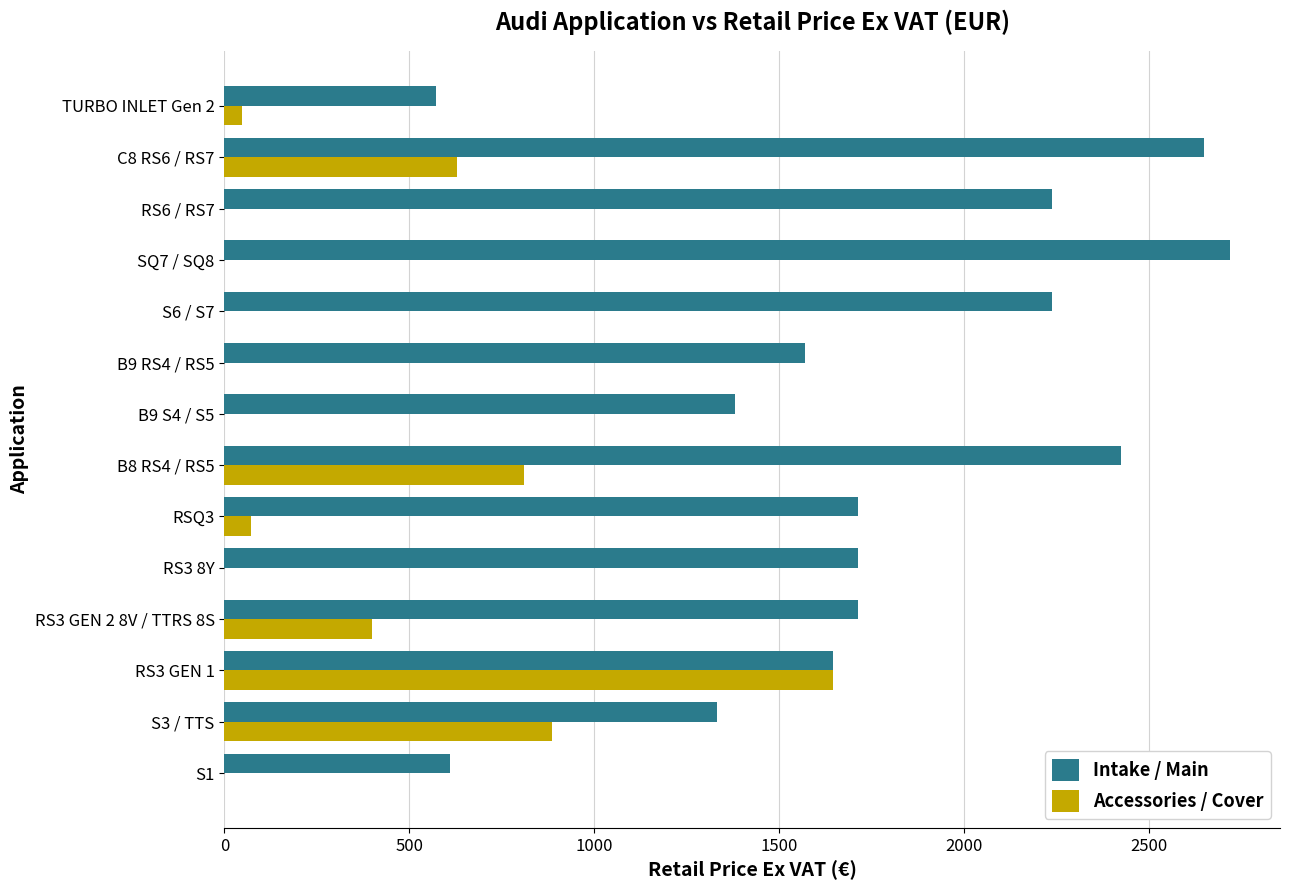

How many series are shown in this chart?

2